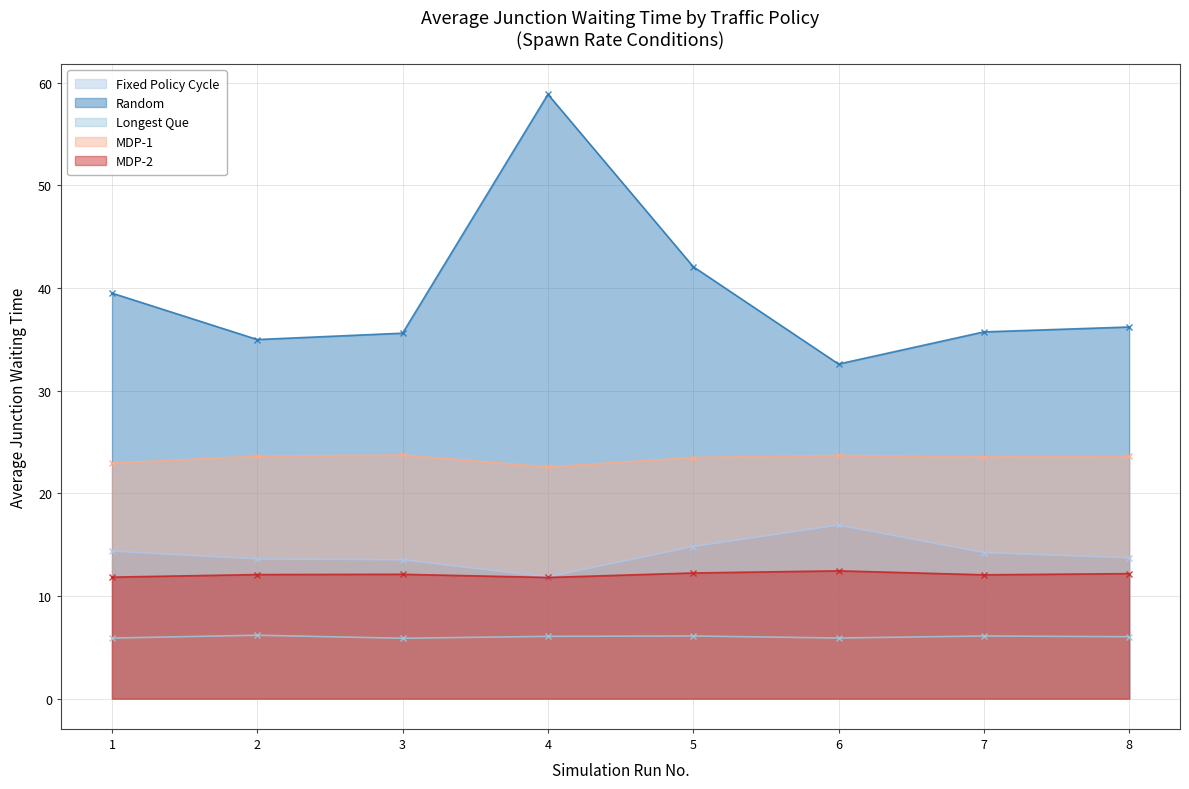

At which label does MDP-2 reach its minimum?

4